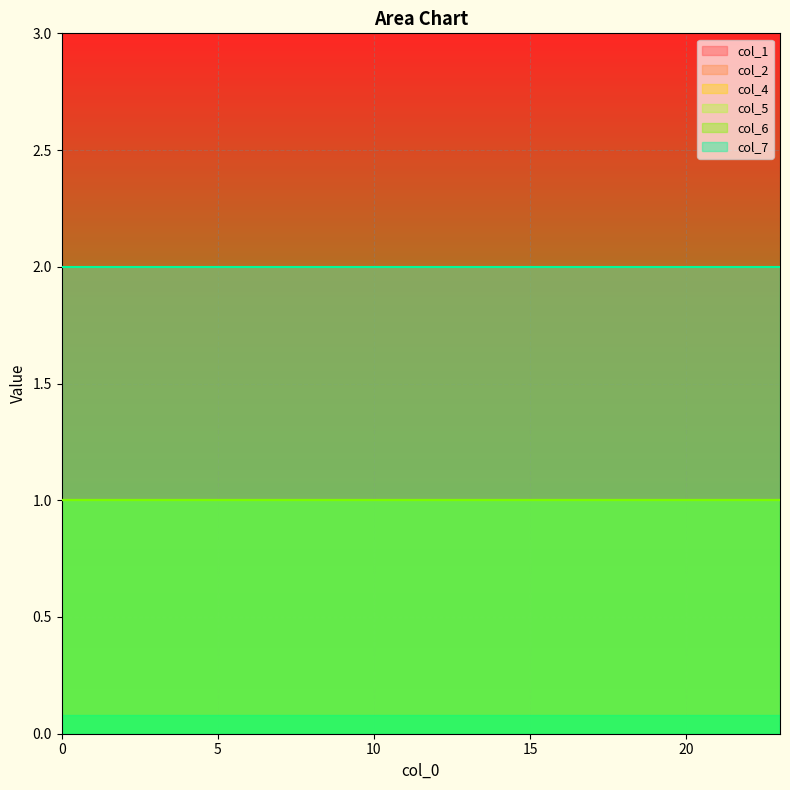

Between 5 and 6, which is larger?

5